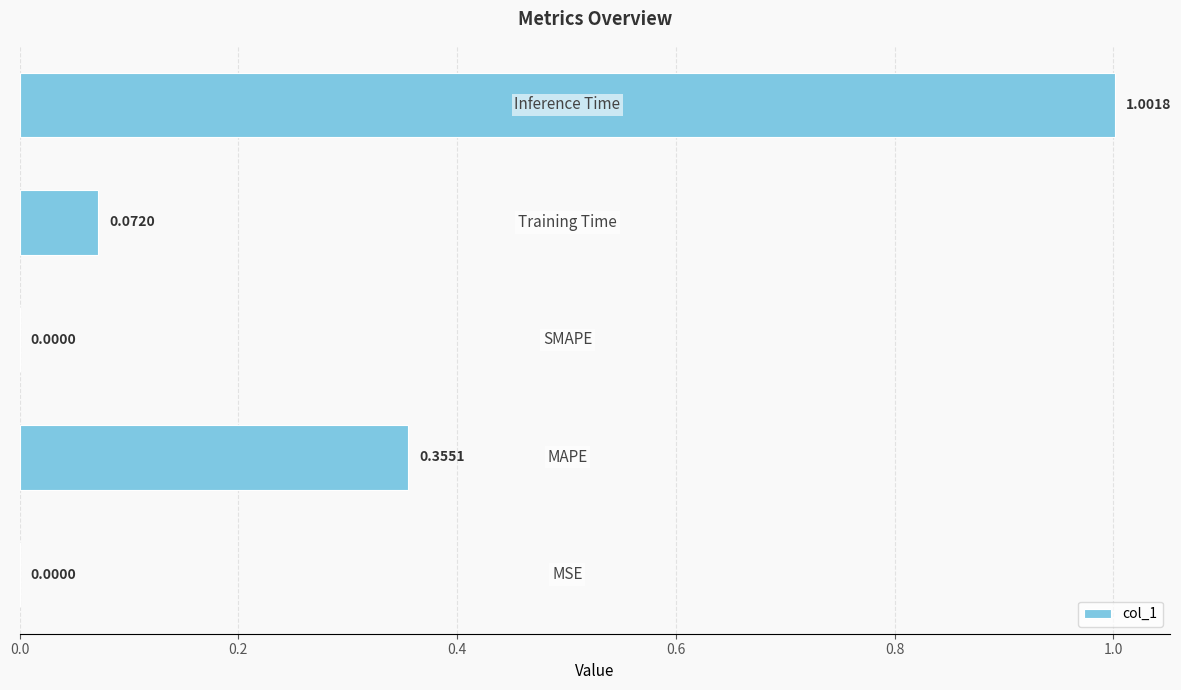

What is the sum of all values?

1.4